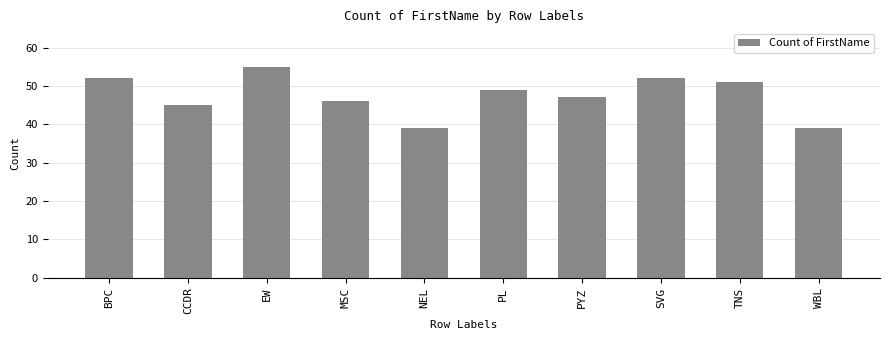

At which label is the value closest to 47?

PYZ